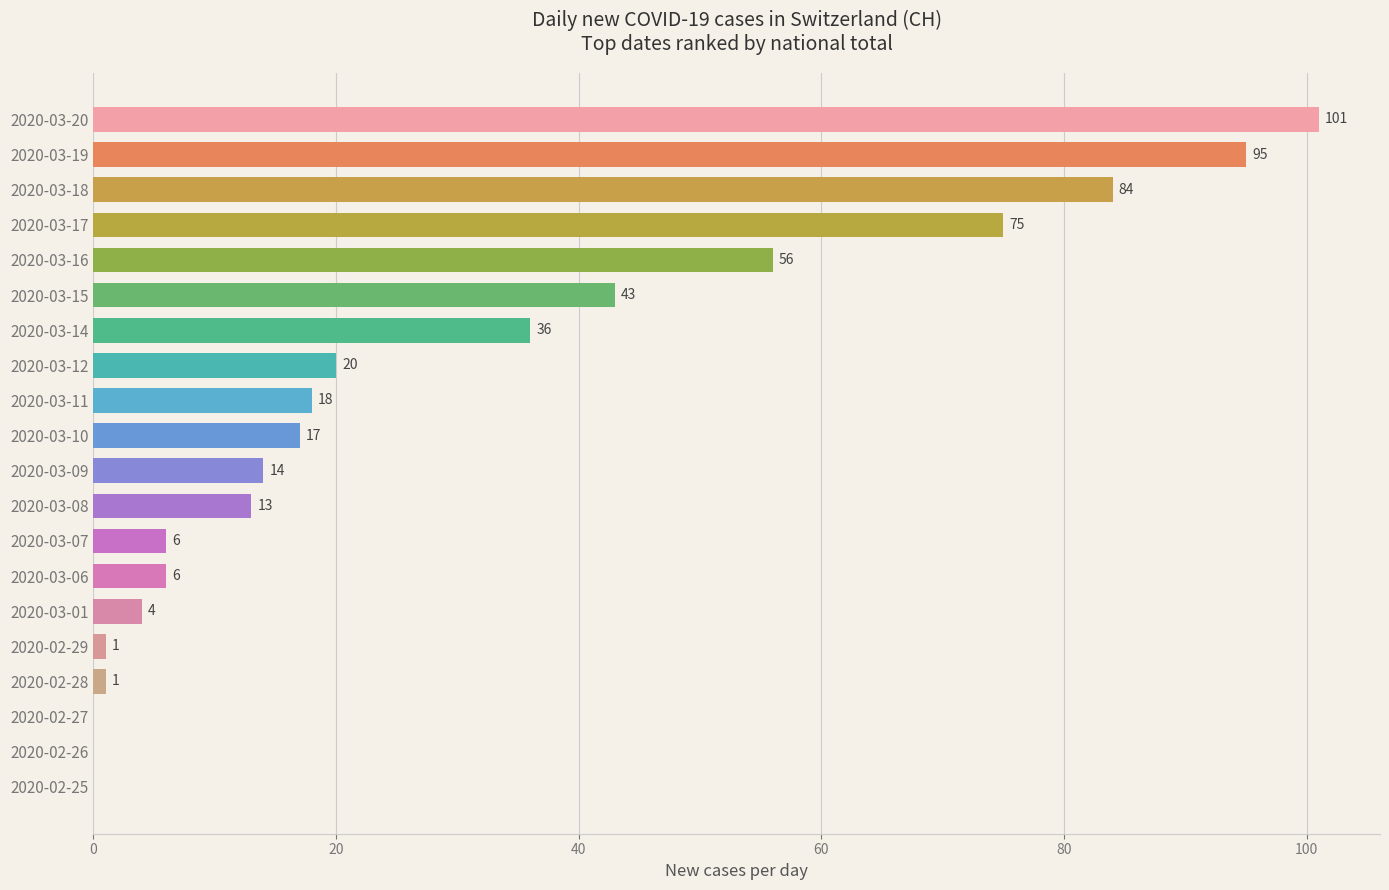

What is the sum of the values at 2020-02-28 and 2020-03-20?

102